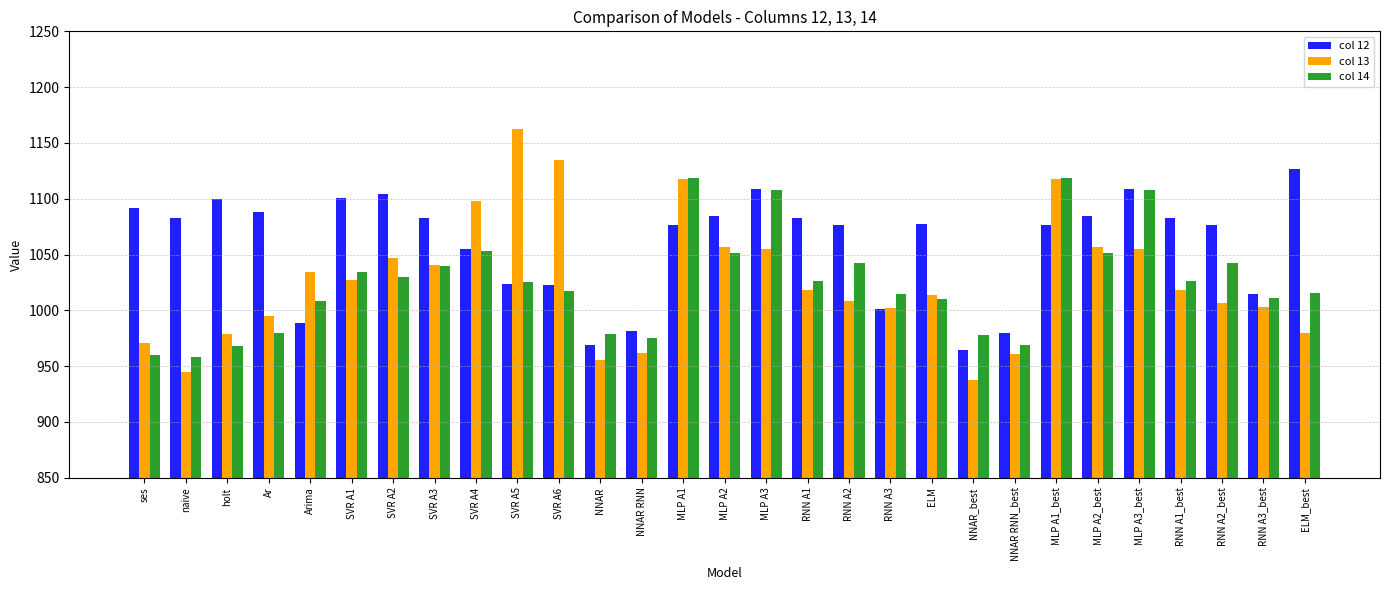

Which series has the largest total across all categories?

col 12